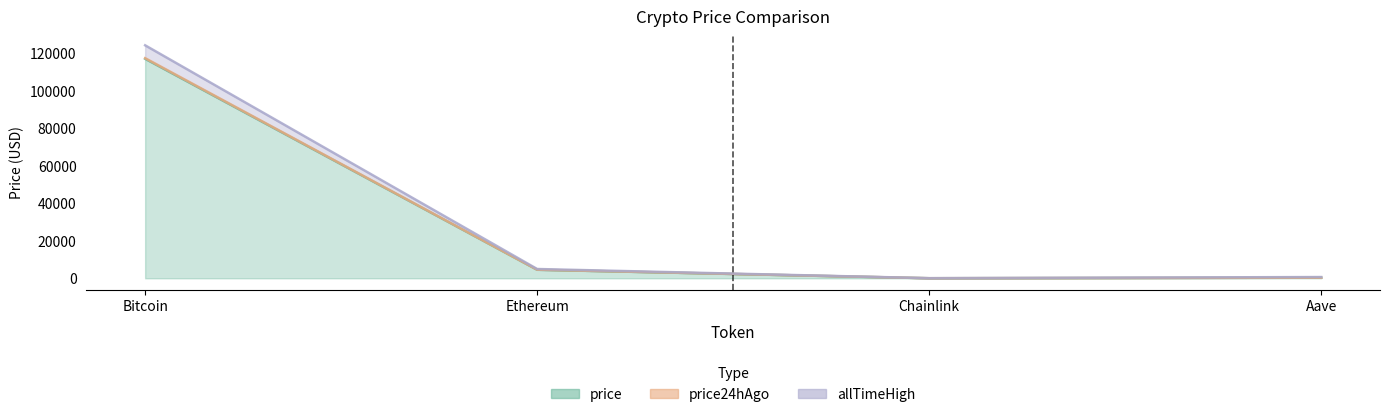

Which series ends up on top after the final intersection of price and price24hAgo?

price24hAgo